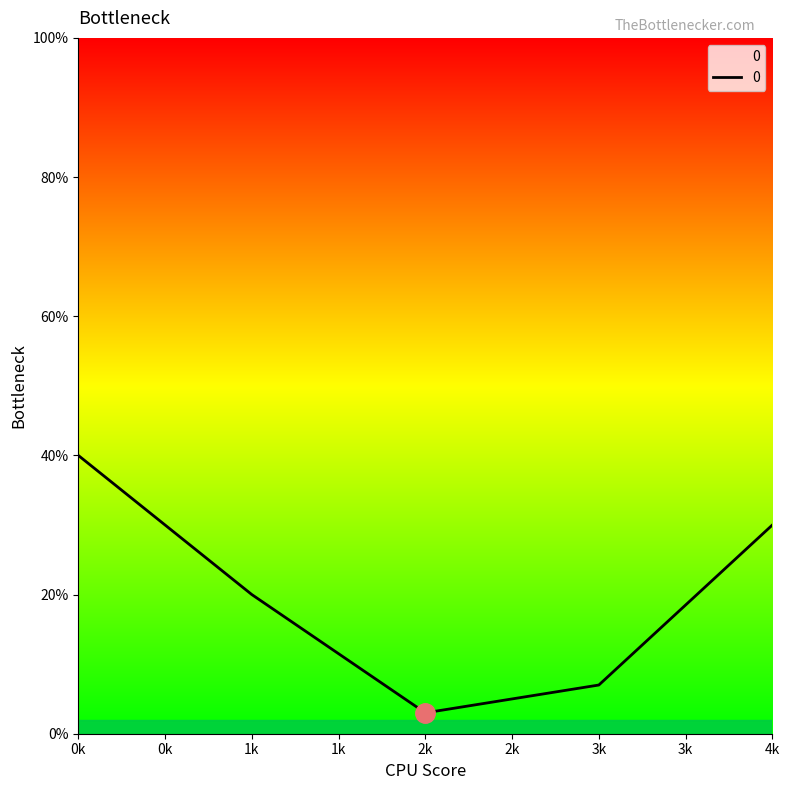

Is this an area chart (filled region under the line)?

Yes